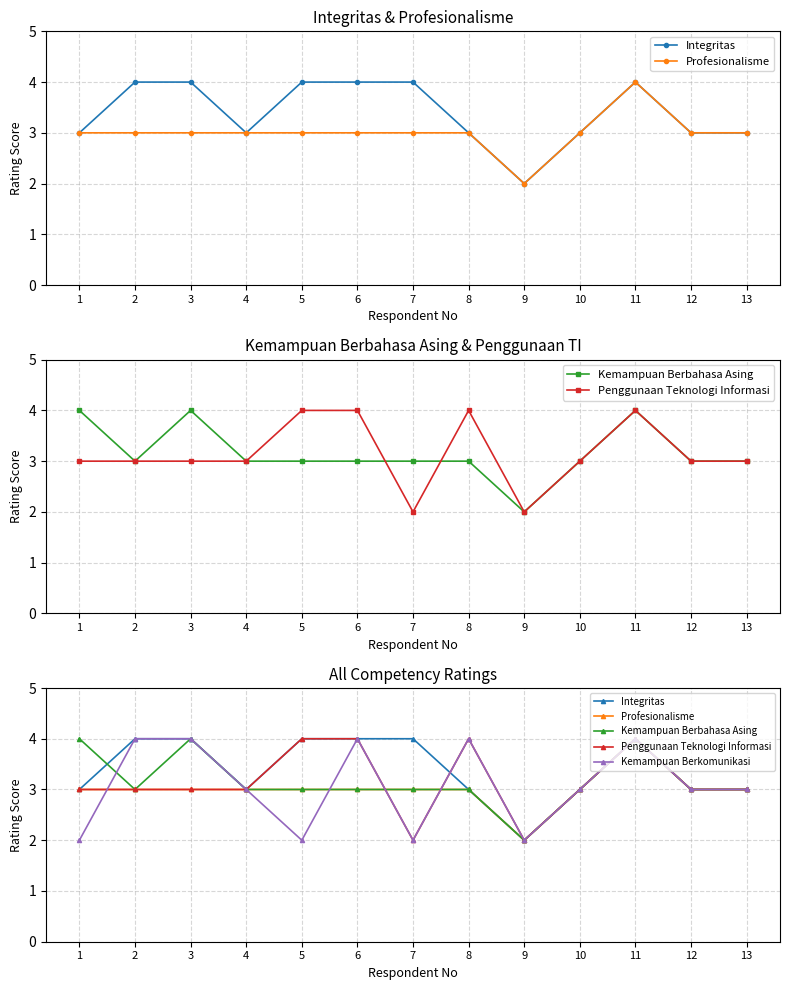

Which has a higher value, 2 or 3?

2